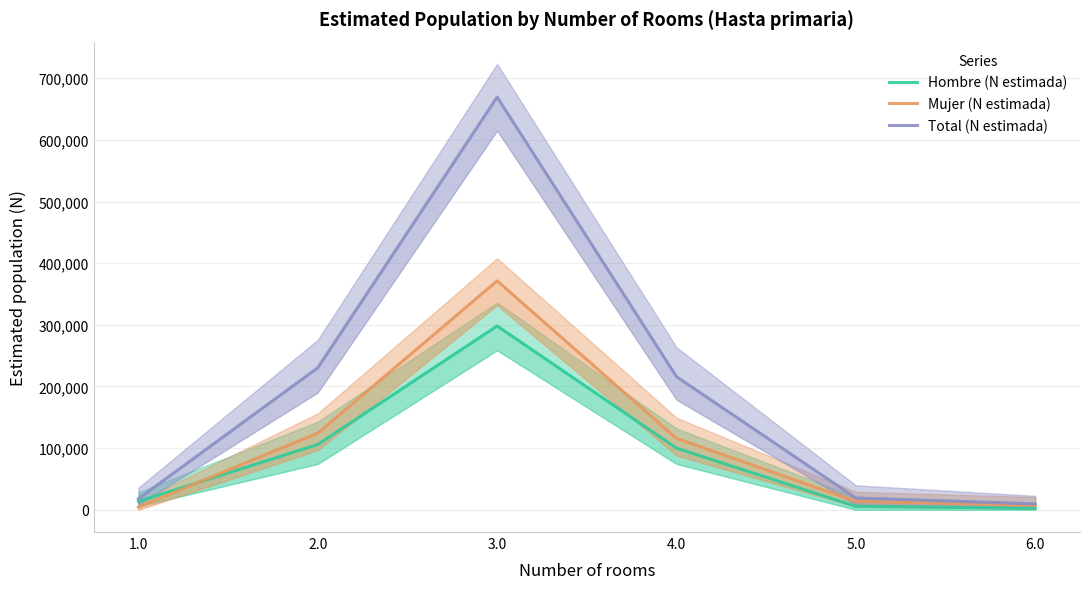

True or false: Total (N estimada) has more than 2 points higher than both neighbors.

False